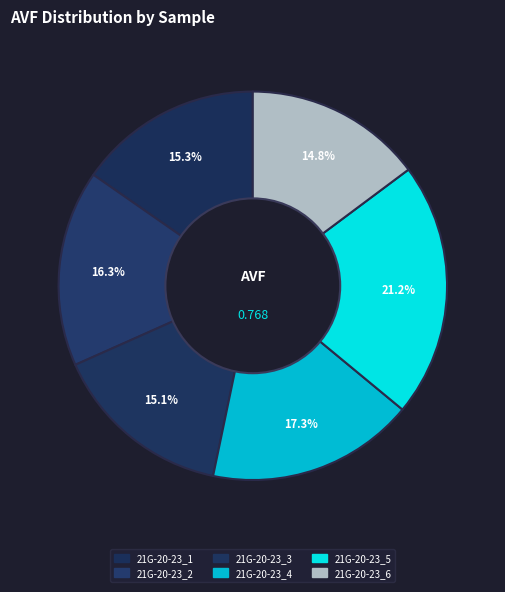

Count the number of slices in the pie.

6